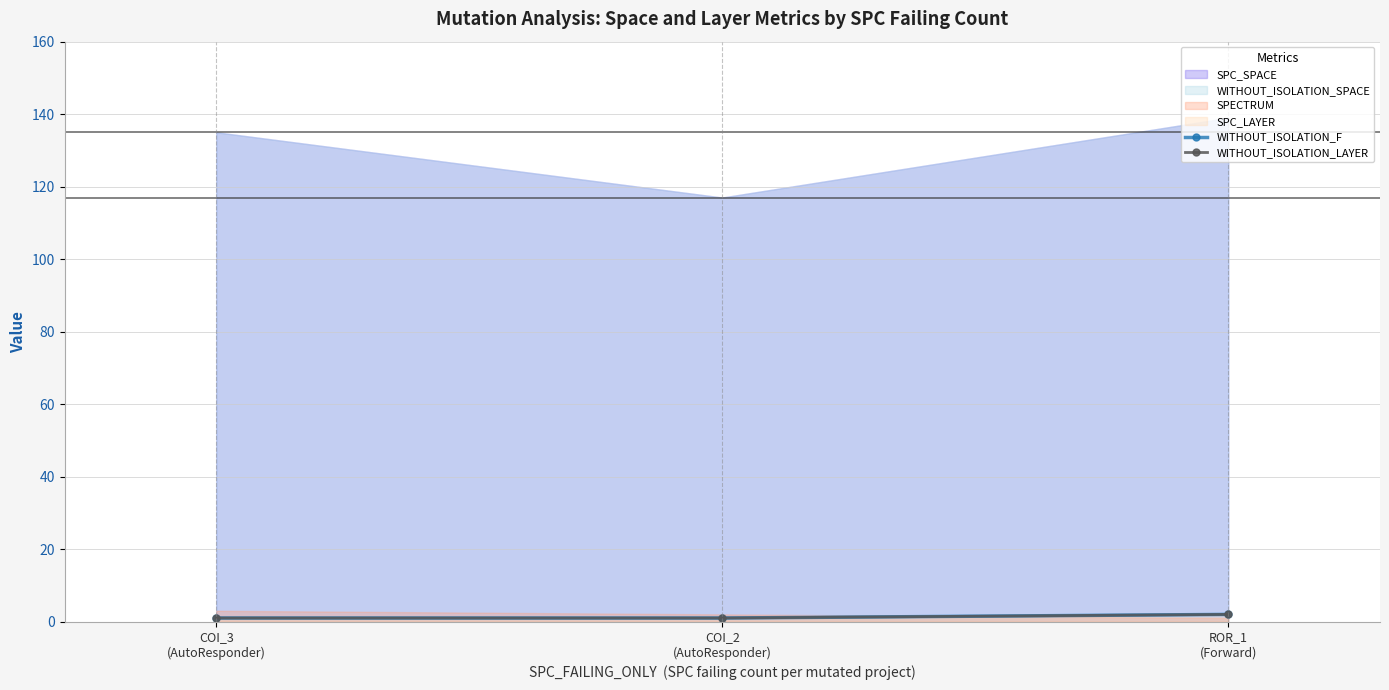

Rank the series at COI_2
(AutoResponder) from highest to lowest value.

WITHOUT_ISOLATION_F, WITHOUT_ISOLATION_LAYER